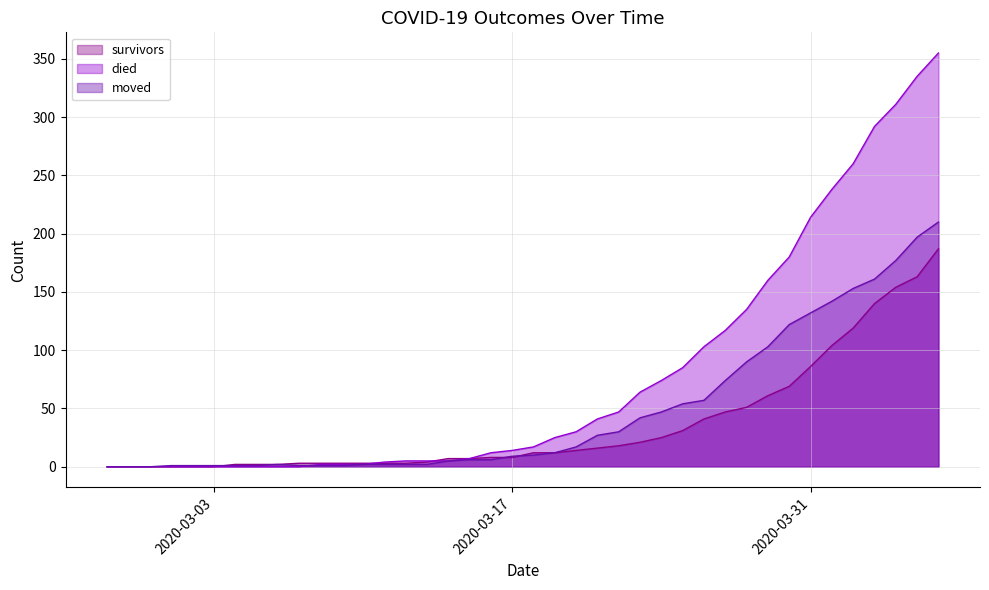

At which label does moved reach its minimum?

2020-02-27